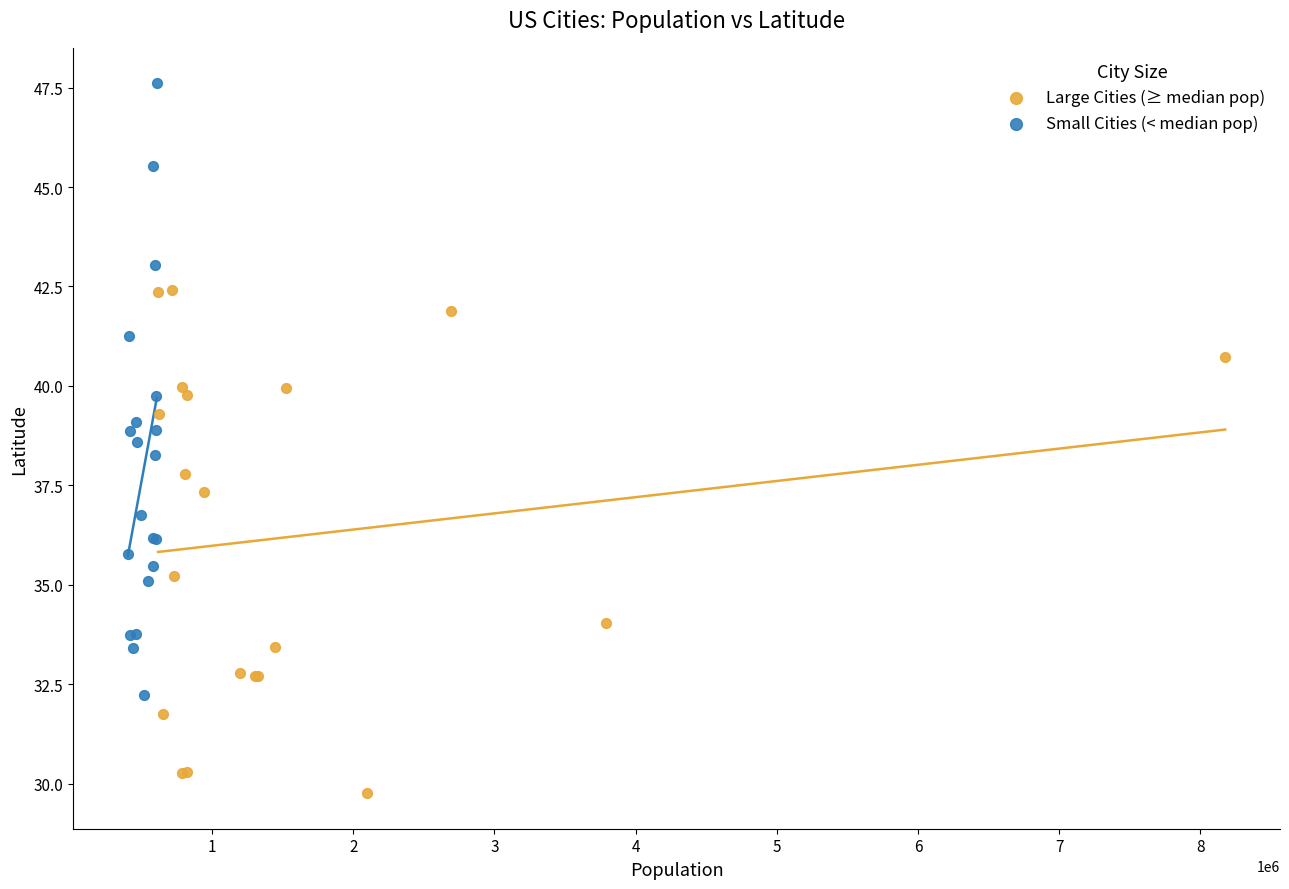

Which series reaches the maximum Y coordinate?

Small Cities (< median pop)